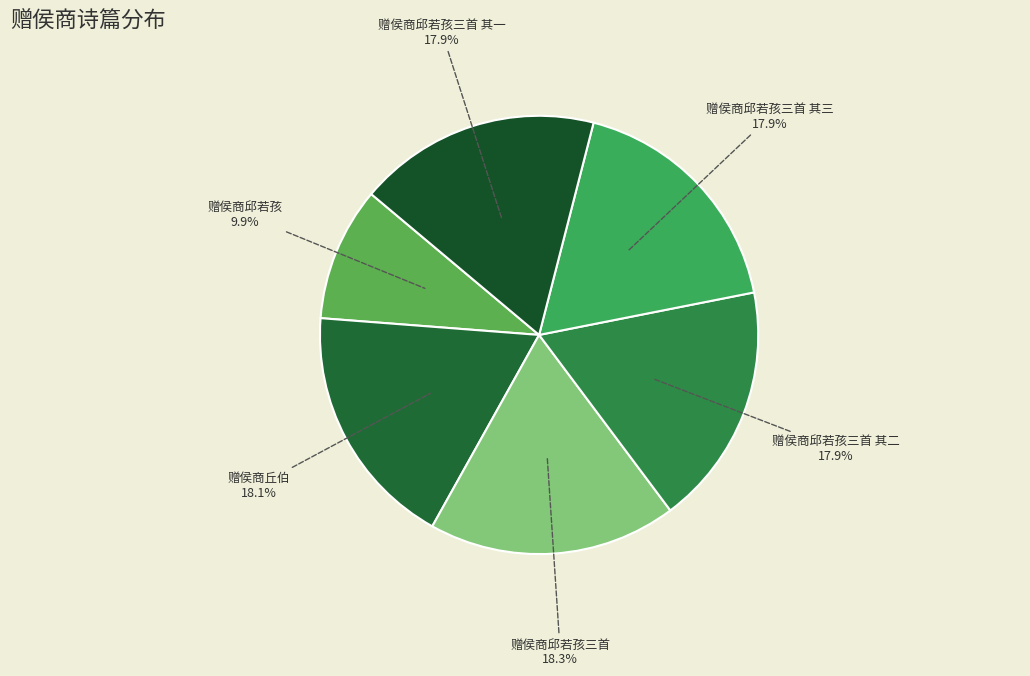

How much of the chart is everything except 赠侯商丘伯?

81.9%